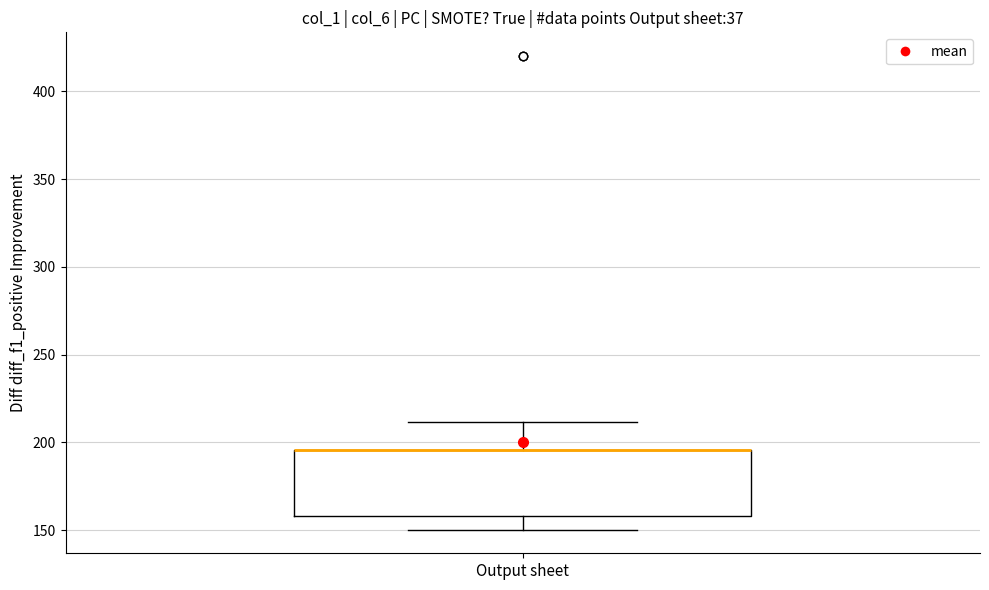

Transcribe this box plot: give where the median line is, the range the box spans, and where the two whiskers end, as read against the y-axis. The values are not printed on the chart, so give them approximately, as read against the axis.

median 195 (drawn on the box's upper edge), box 160 to 195, whiskers 150 to 210